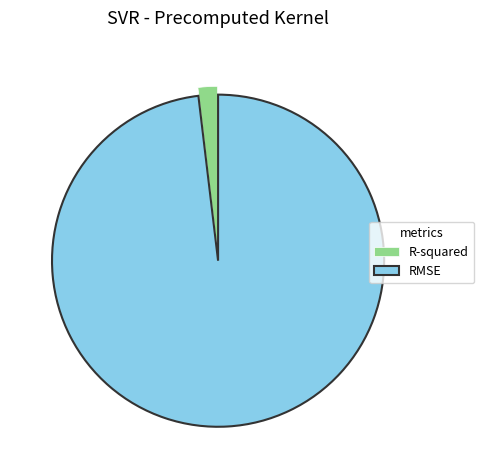

Between R-squared and RMSE, which is larger?

RMSE